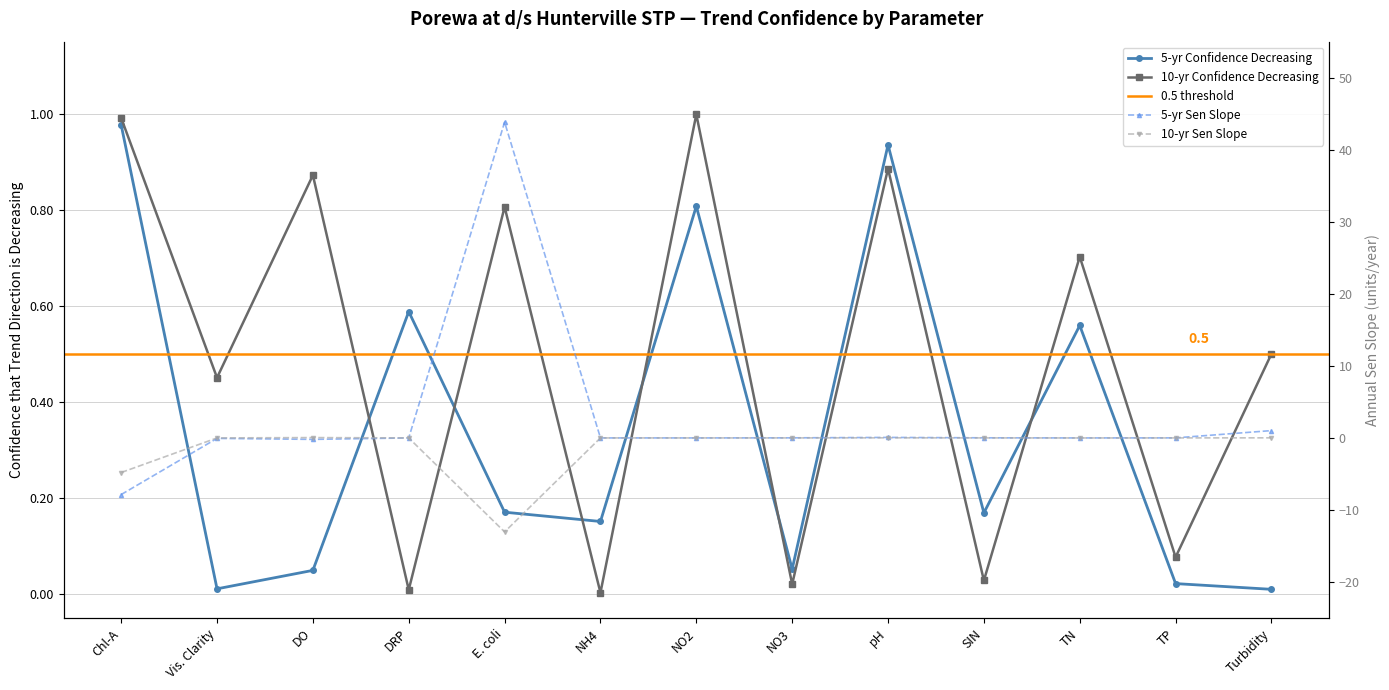

How many times do 10-yr Confidence Decreasing and 5-yr Confidence Decreasing cross each other?

6